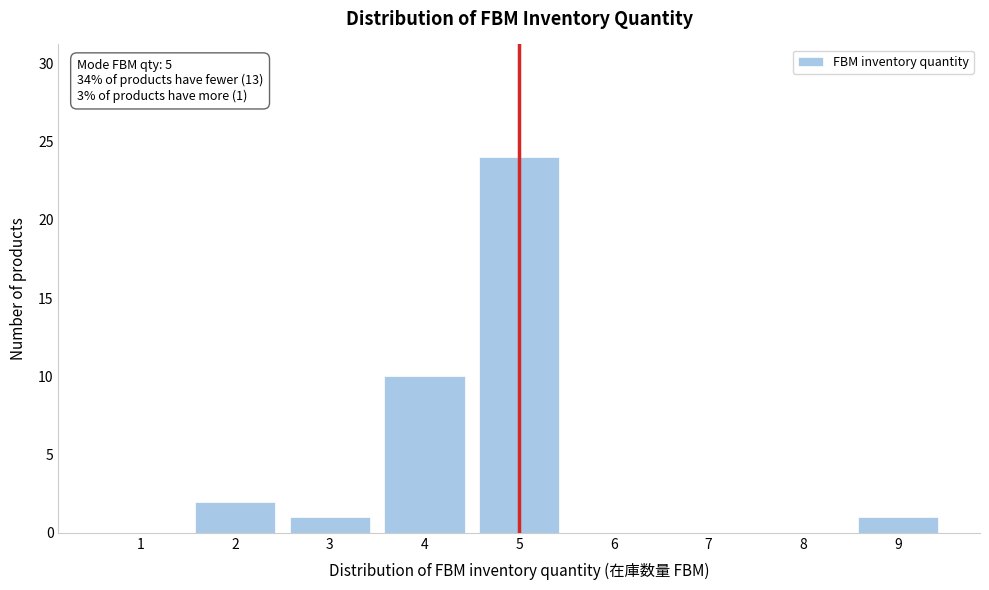

Reading right to left, extract all data points from this chart.

9=1	8=0	7=0	6=0	5=24	4=10	3=1	2=2	1=0